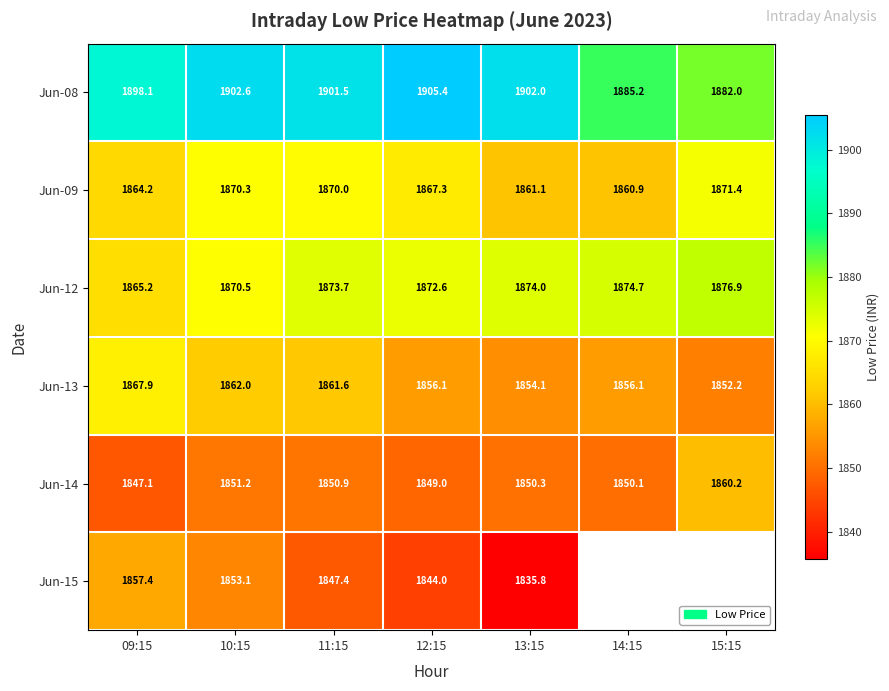

At which category is the sum across all series the highest?

10:15